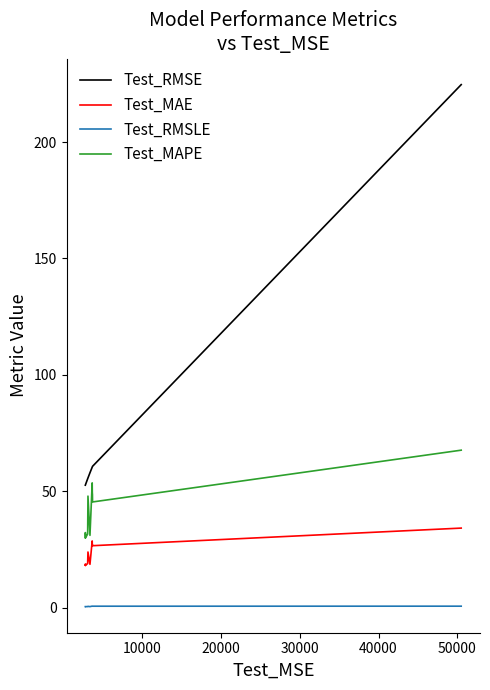

Which series has the largest range (max minus min)?

Test_RMSE